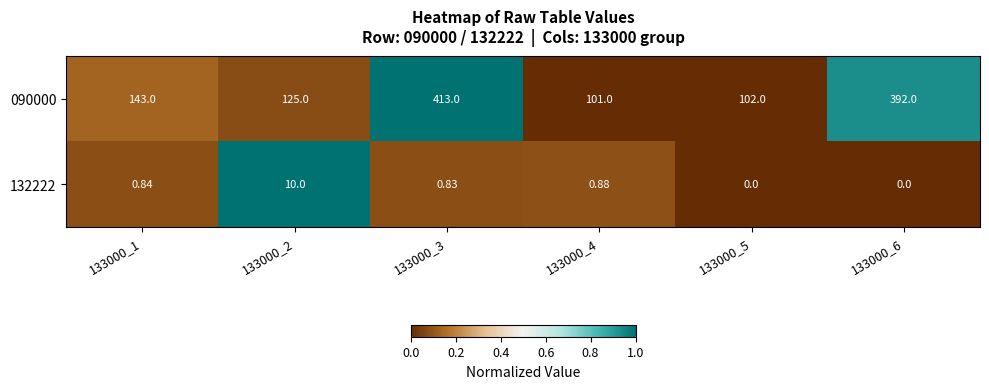

List the series in order of their peak value, highest first.

090000, 132222